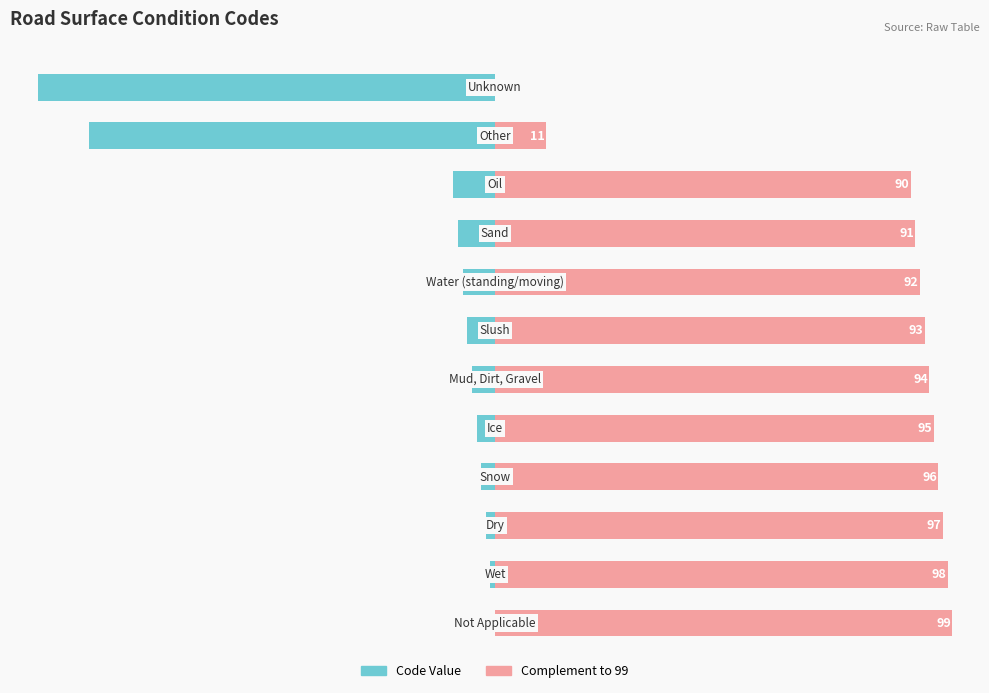

List the series in order of their overall mean, highest first.

Complement to 99, Code Value